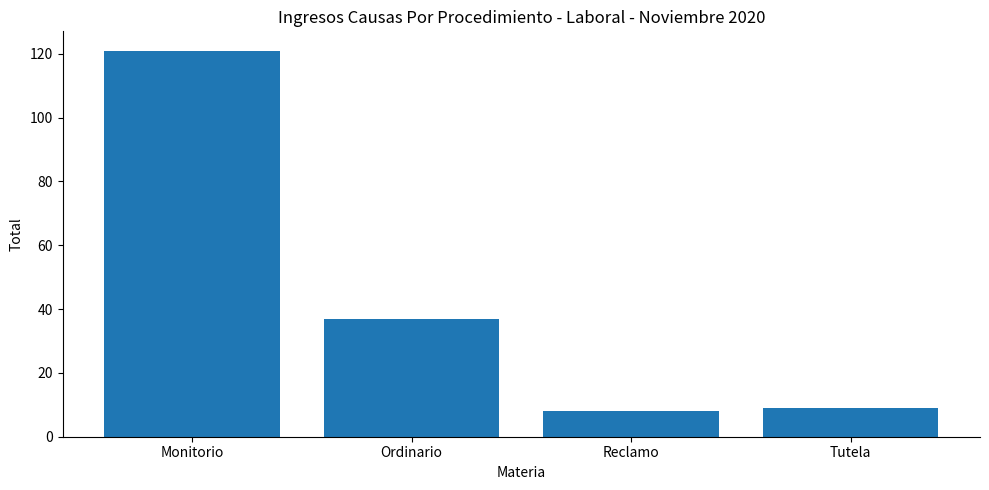

What is the sum of all values?

175